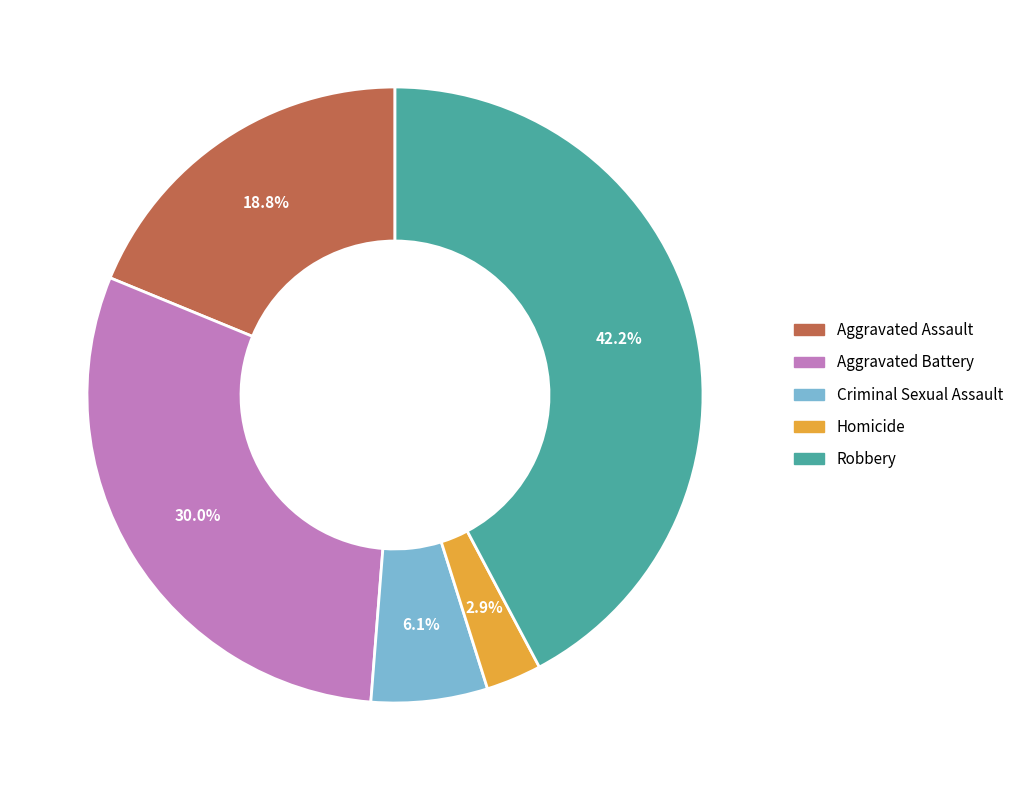

How many slices are in this pie chart?

5